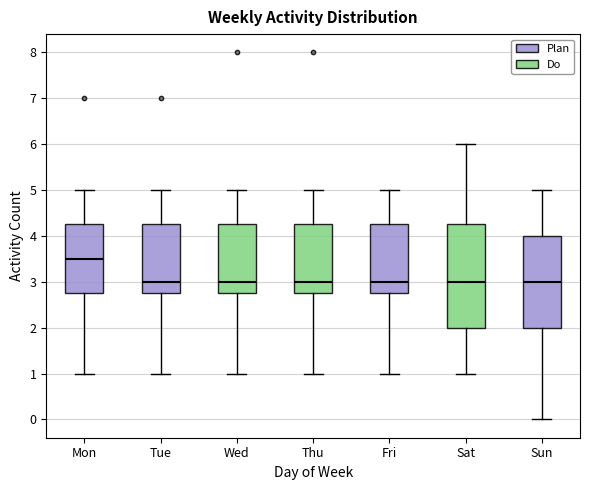

Reading left to right, read every box against the y-axis: the position of its median line, the range the box covers, and the ends of its whiskers. The values are not printed on the chart, so give them approximately, as read against the axis.

Mon: median 3.5, box 2.8 to 4.3, whiskers 1.0 to 5.0
Tue: median 3.0, box 2.8 to 4.3, whiskers 1.0 to 5.0
Wed: median 3.0, box 2.8 to 4.3, whiskers 1.0 to 5.0
Thu: median 3.0, box 2.8 to 4.3, whiskers 1.0 to 5.0
Fri: median 3.0, box 2.8 to 4.3, whiskers 1.0 to 5.0
Sat: median 3.0, box 2.0 to 4.3, whiskers 1.0 to 6.0
Sun: median 3.0, box 2.0 to 4.0, whiskers 0.0 to 5.0